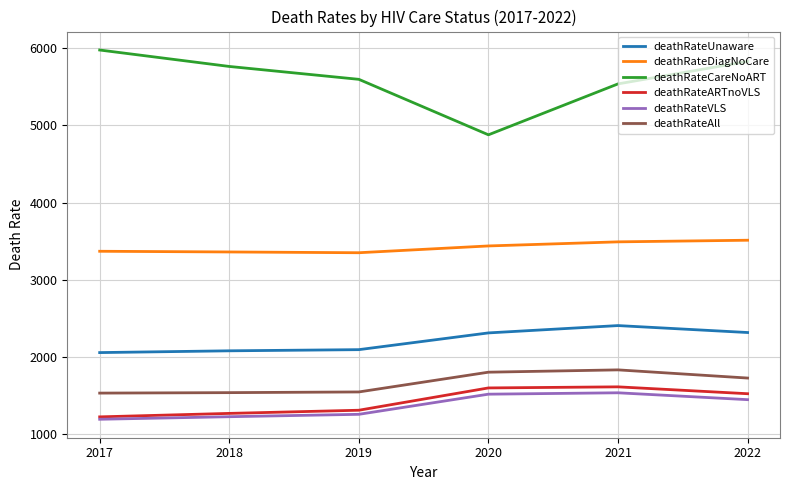

What is the lowest value of the deathRateDiagNoCare series?

3350